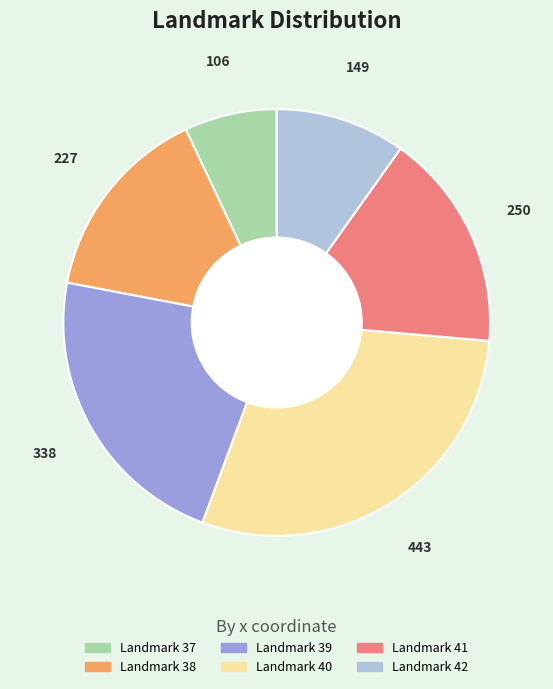

Is there any slice that represents more than half of the pie?

No